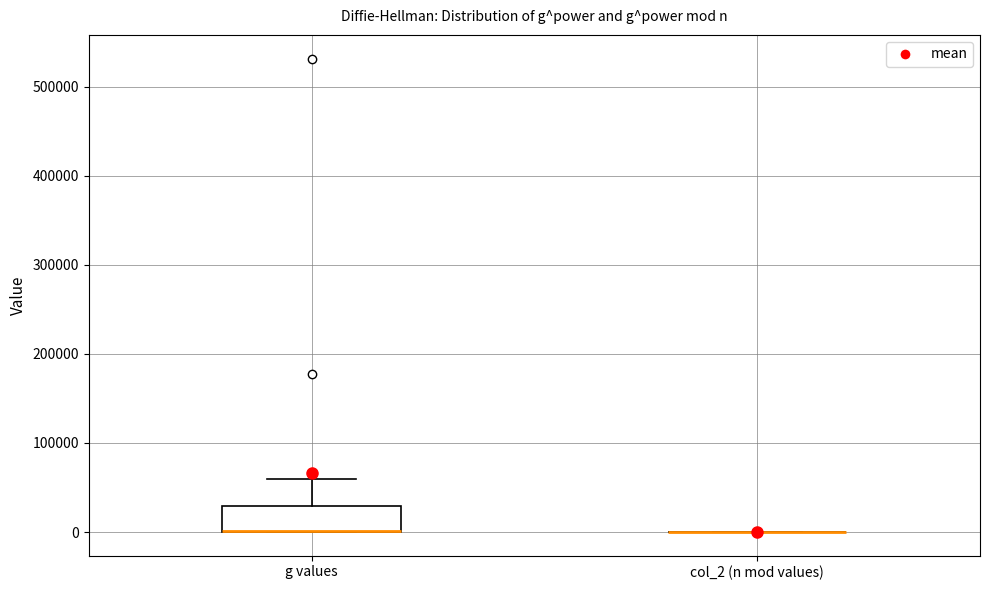

Where is the upper edge of the box for g values on the y-axis? The values are not printed on the chart, so give them approximately, as read against the axis.

30000